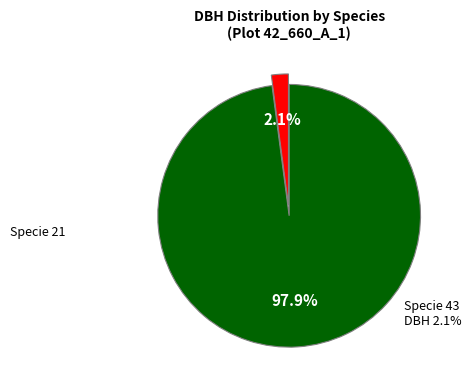

How many segments does this pie chart have?

2